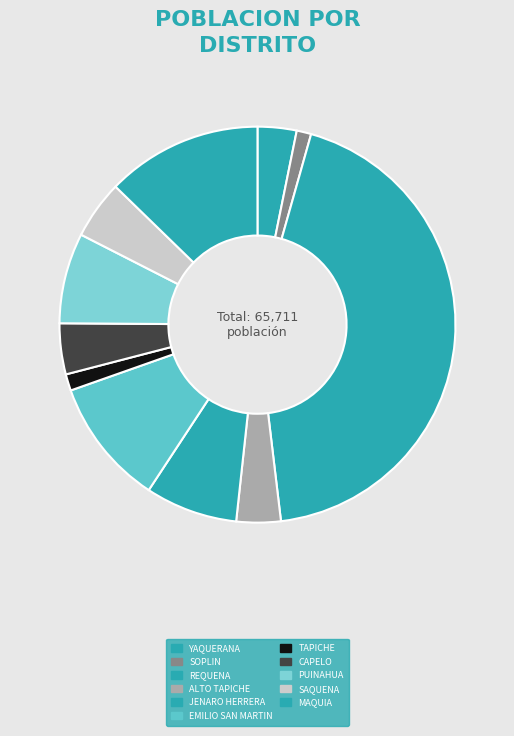

Count the number of slices in the pie.

11